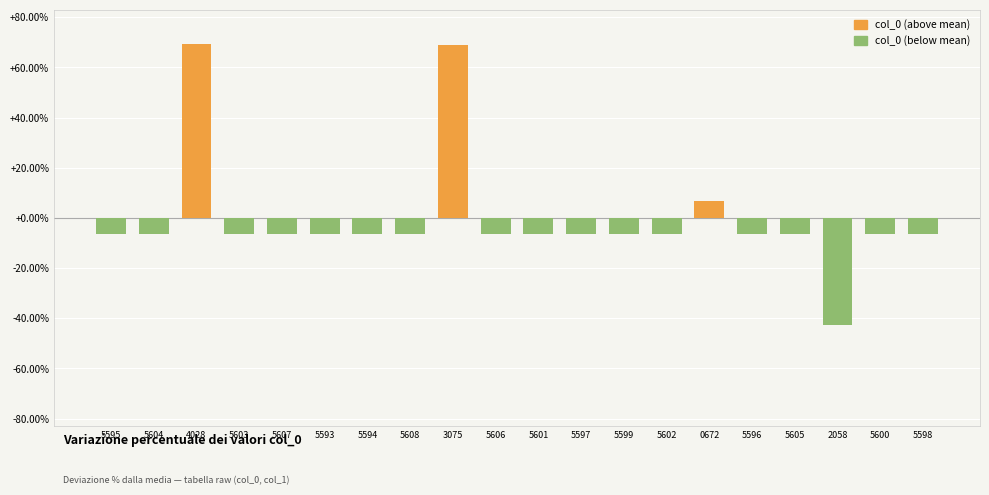

The chart shows a value of -29.6 at 2058. True or false?

False